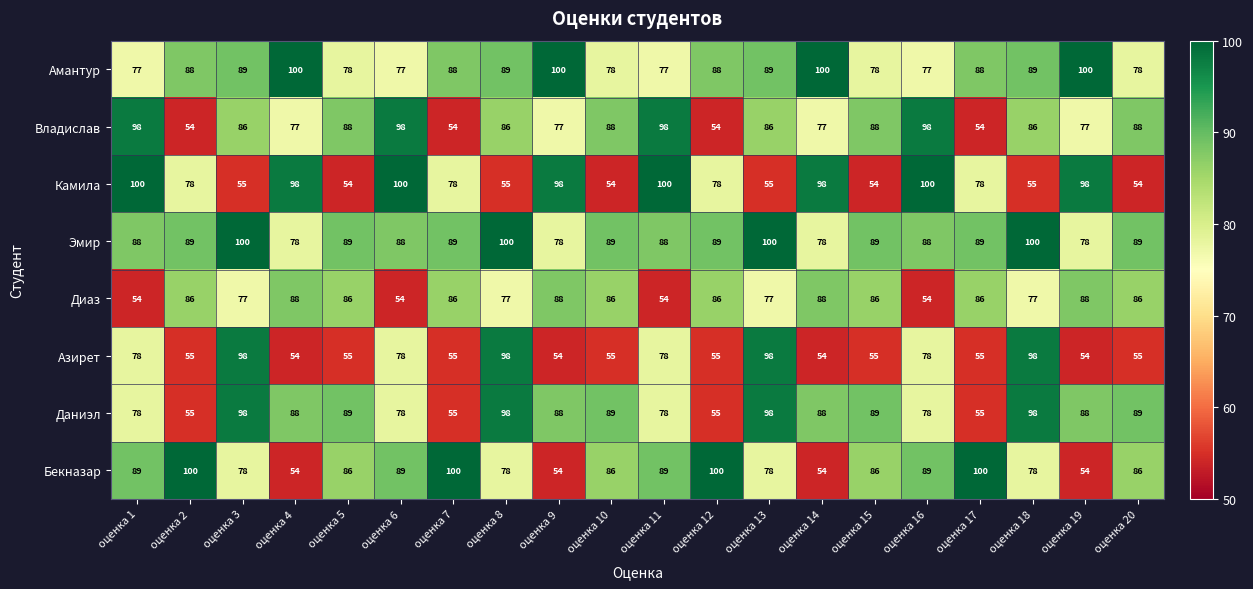

At how many categories does at least one series exceed 91?

16